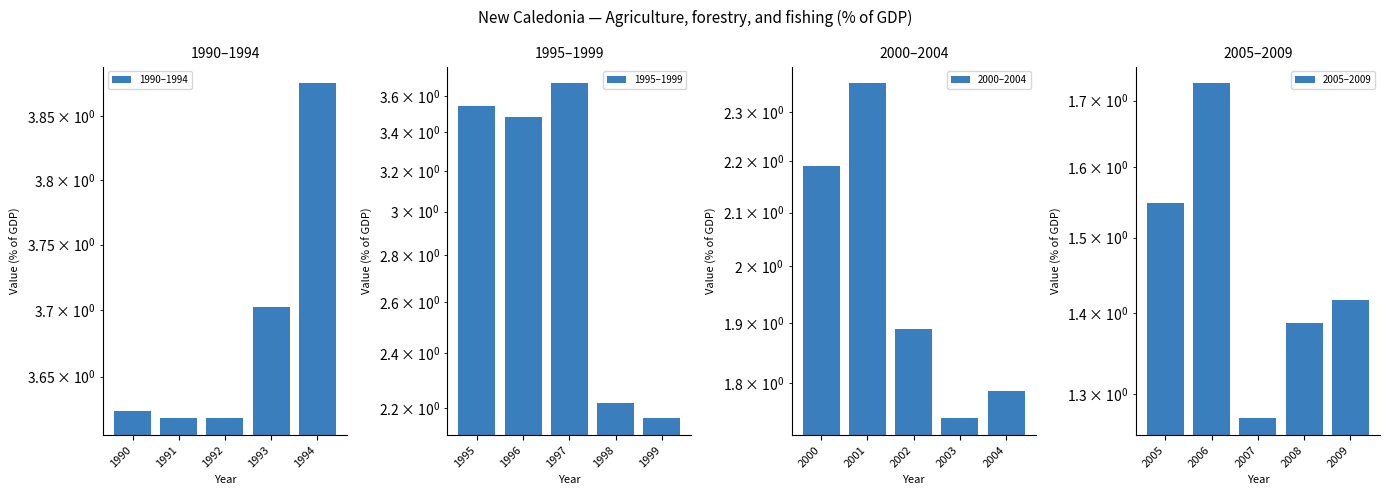

Which category has the highest value across all series?

1994